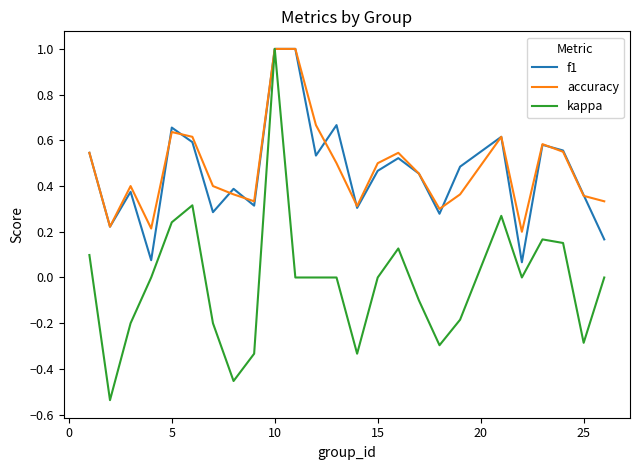

What is the maximum value shown in the chart?

1.0